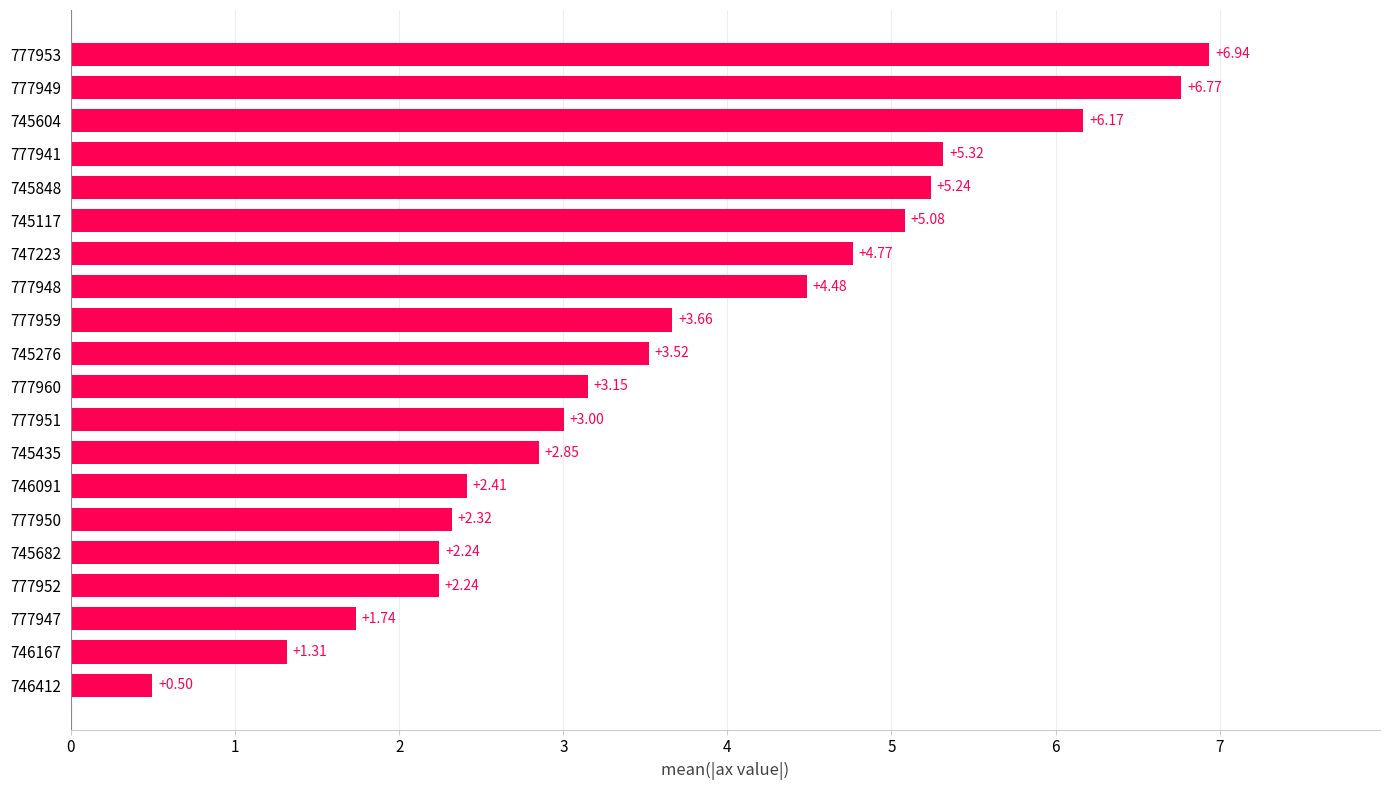

What is the ratio of the value at 777959 to the value at 777952?

1.6